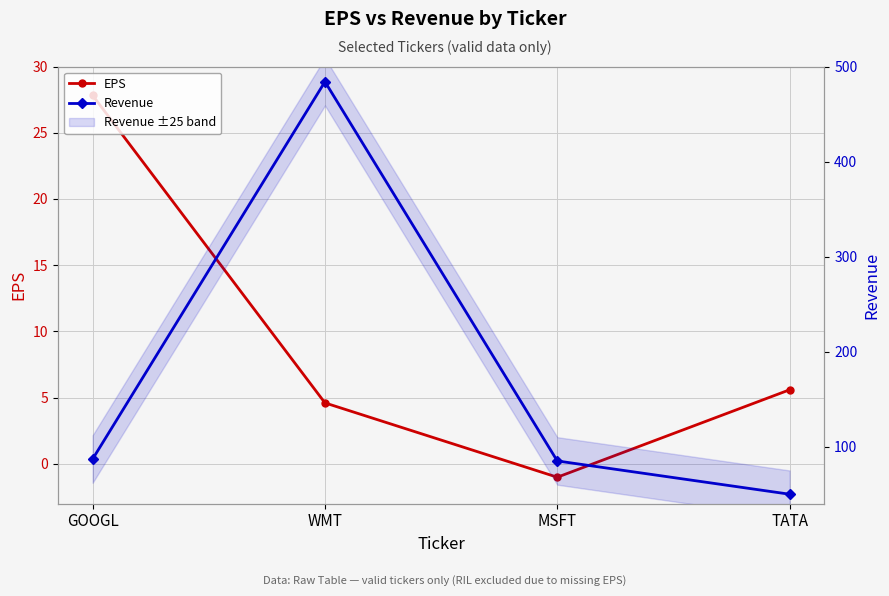

Which series has the largest range (max minus min)?

Revenue